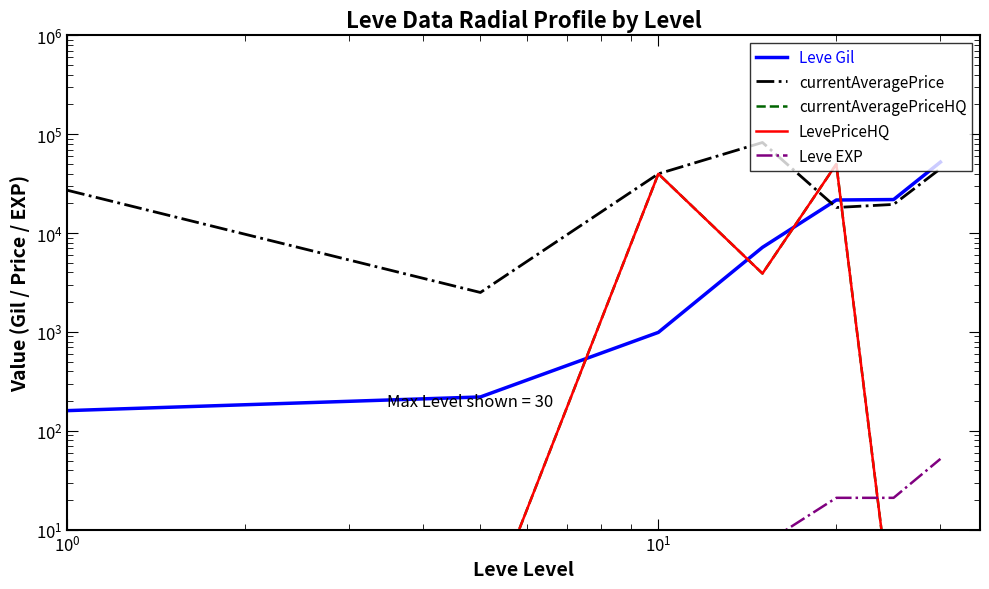

What is the minimum value shown in the chart?

1.0